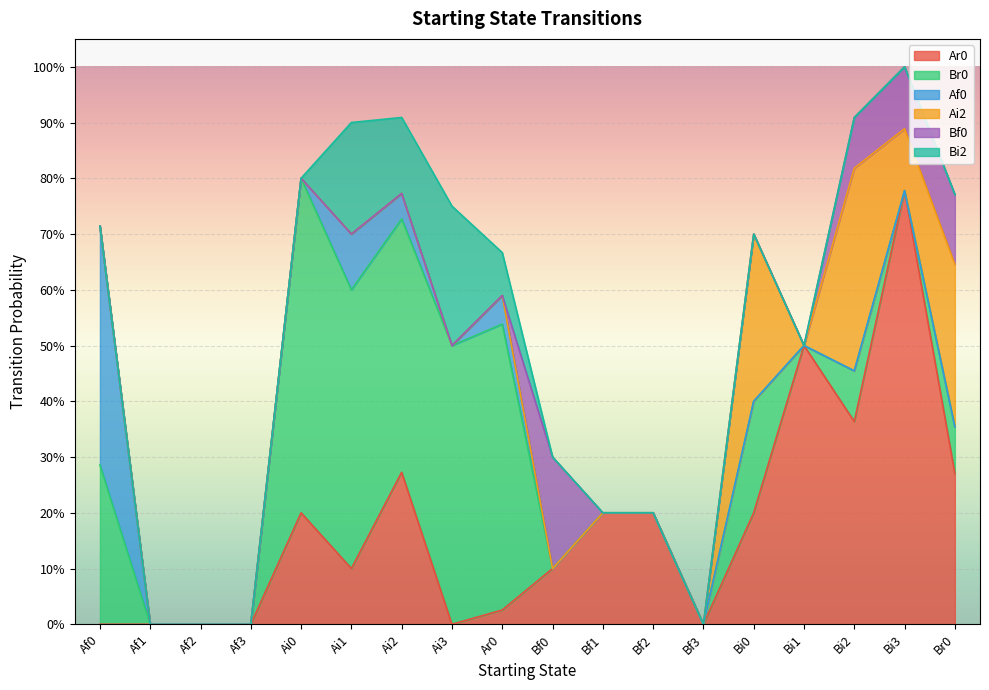

Which series changed the most between Ai0 and Br0?

Br0